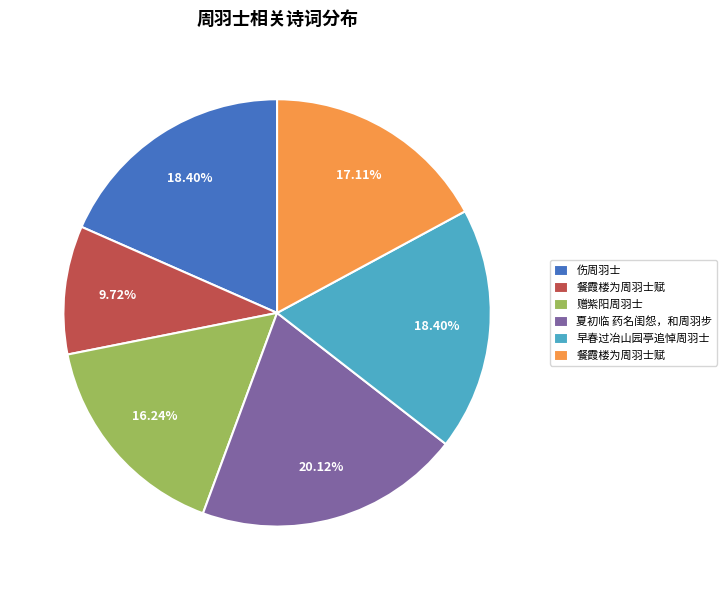

Does any single category account for the majority?

No